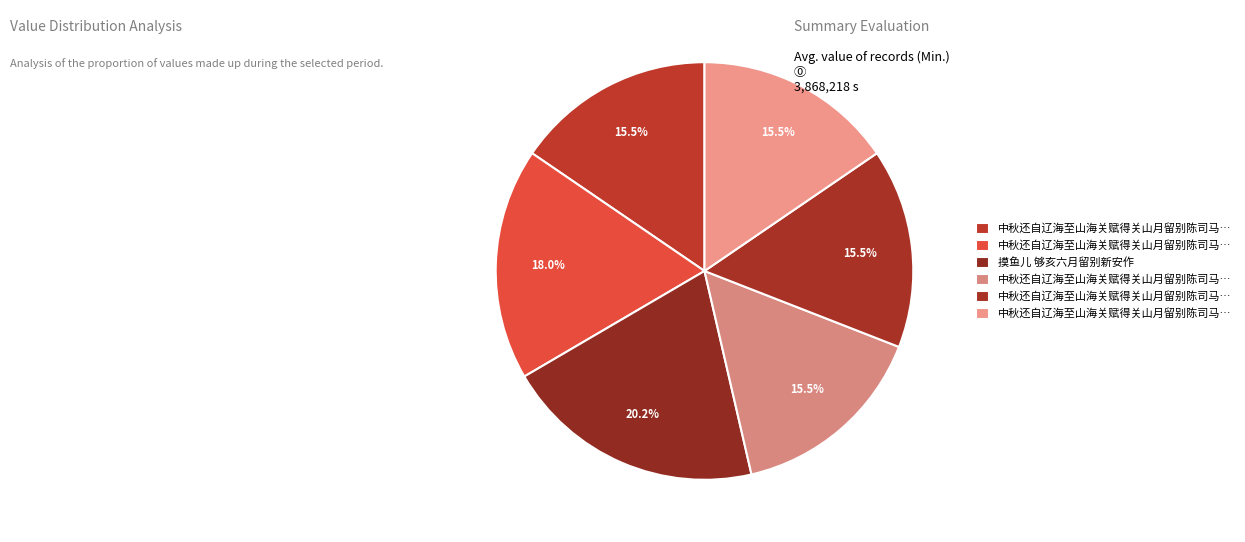

How many segments does this pie chart have?

6